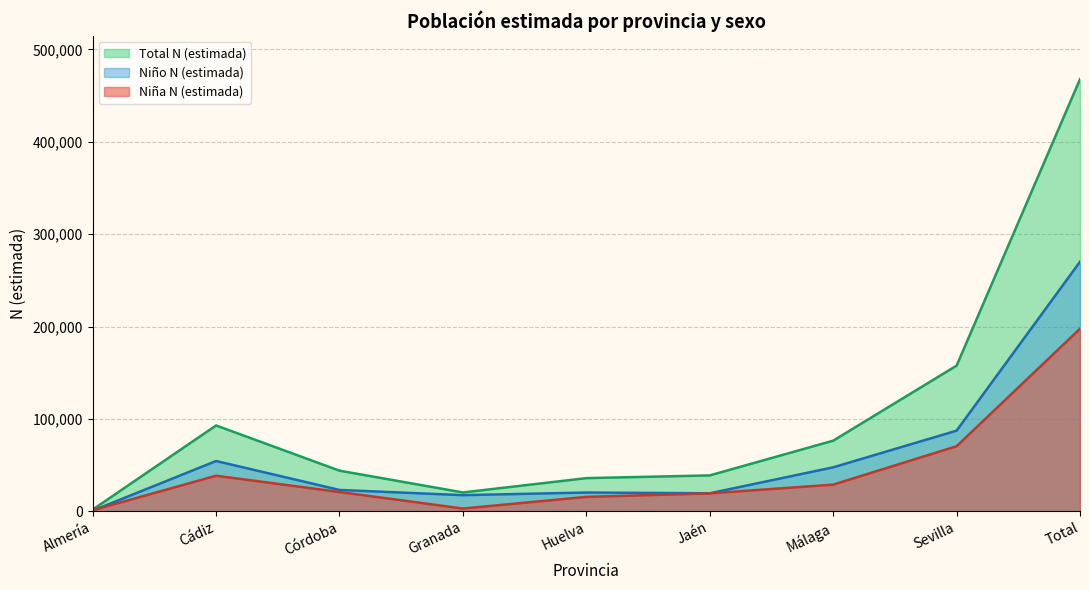

Which series has the widest spread of values?

Total N (estimada)